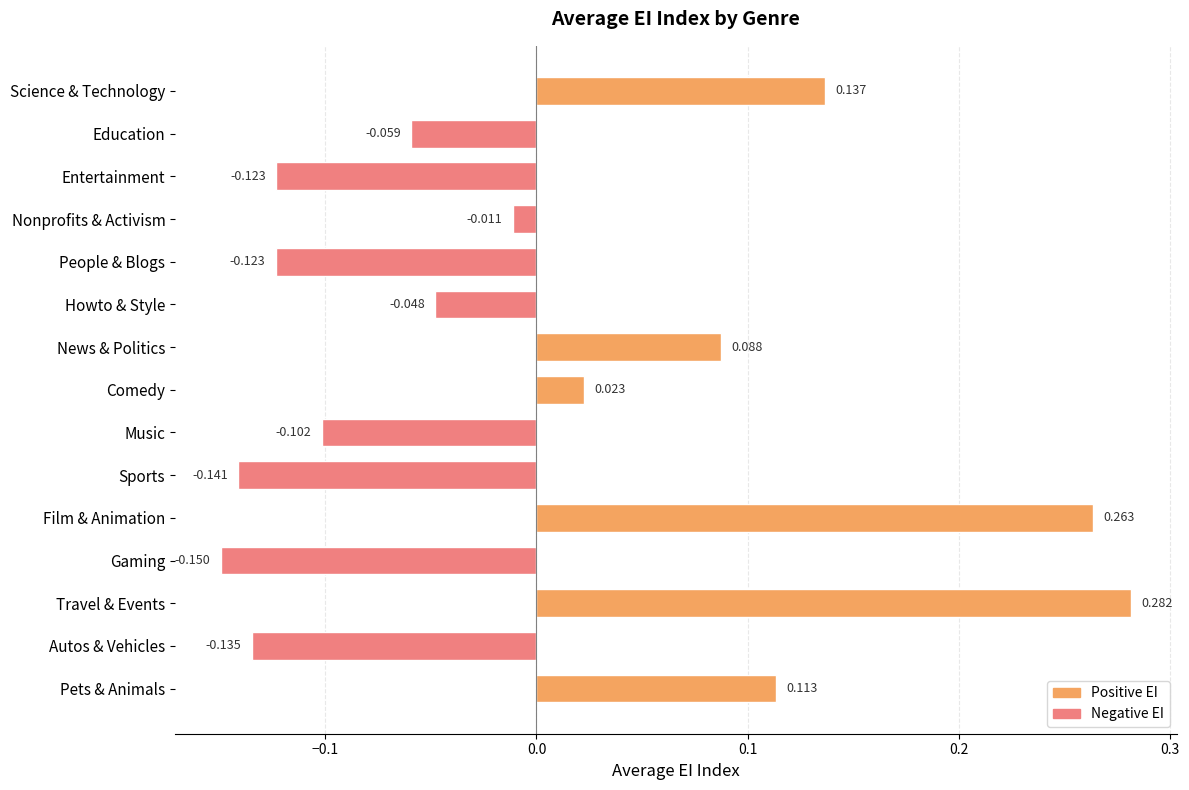

Are the bars horizontal?

Yes